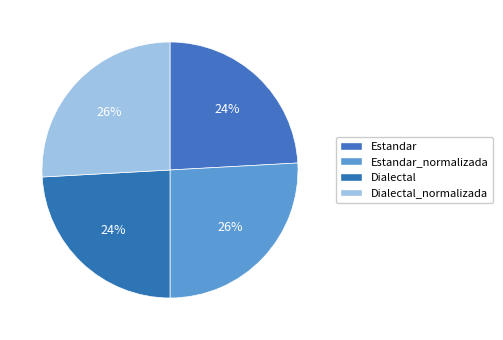

To the nearest percent, what percentage of the pie is Estandar_normalizada?

26%